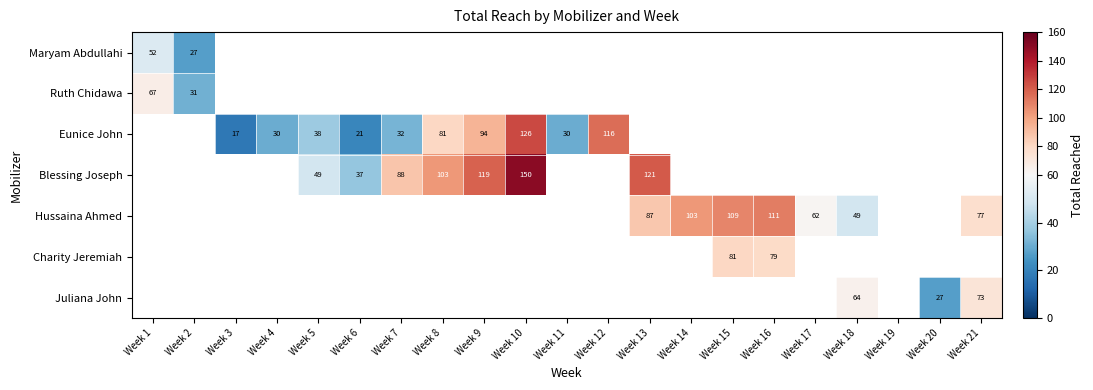

Is it true that Eunice John equals 137 at Week 8?

False